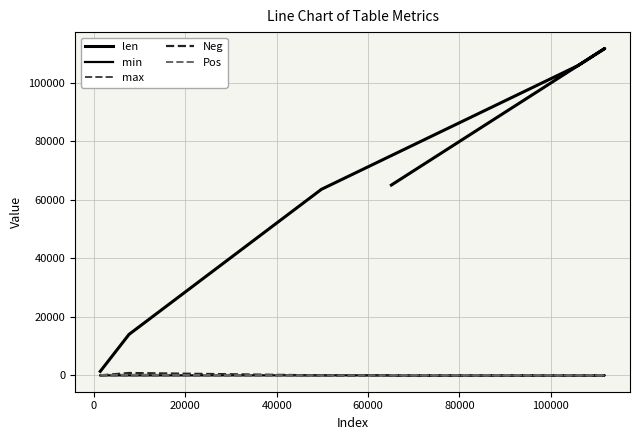

Which series changed the most between 20000 and 80000?

len